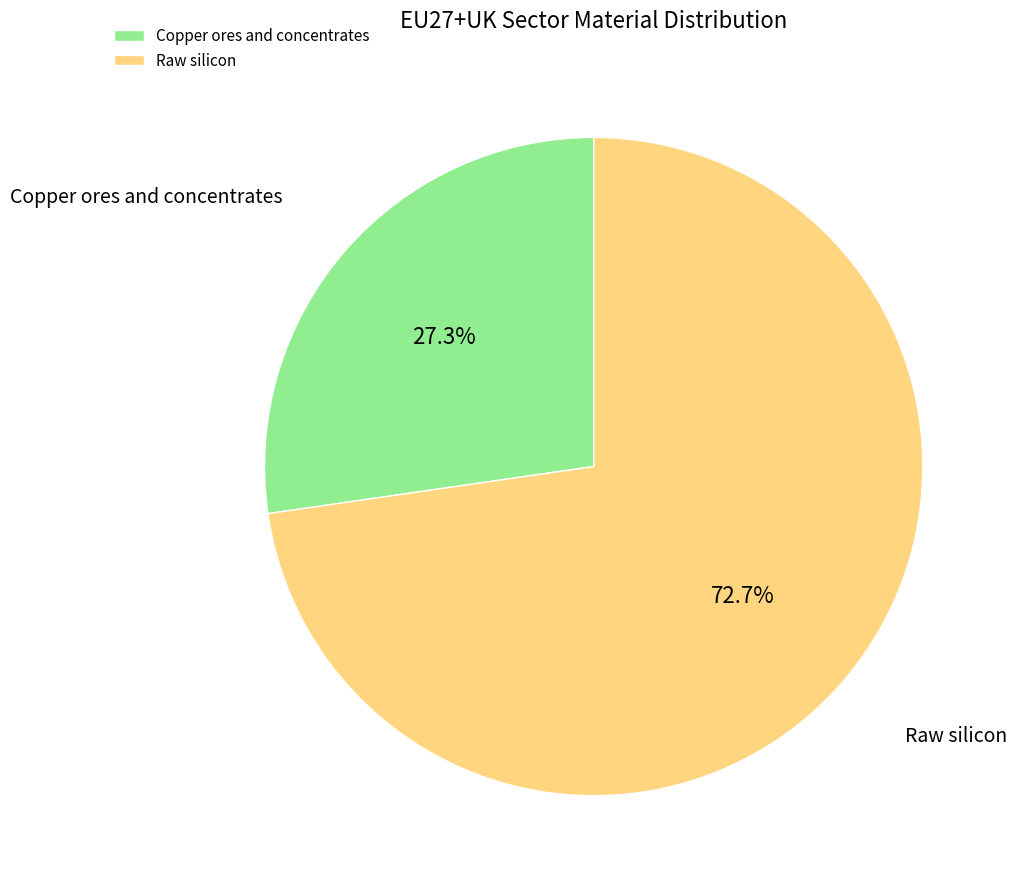

Rank the categories by value from highest to lowest.

Raw silicon, Copper ores and concentrates